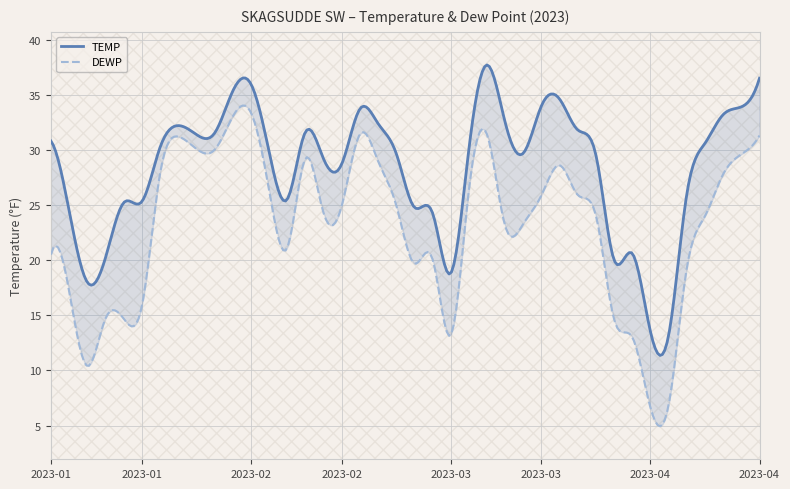

Reading left to right, what are all the values shown in this chart?

TEMP: 30.8	24.5	18.0	20.2	25.2	25.3	30.2	32.2	31.4	31.5	35.3	36.0	29.9	25.5	31.6	29.2	28.7	33.7	32.4	29.7	24.8	24.3	18.8	30.0	37.7	32.5	29.7	34.0	34.6	31.8	29.5	20.0	20.6	13.5	13.2	26.0	30.6	33.2	33.9	36.5
DEWP: 20.5	17.2	10.4	14.7	14.7	15.8	27.8	31.2	30.1	30.0	33.0	33.4	26.4	21.1	29.2	24.3	24.9	31.4	29.0	25.0	19.7	20.1	13.2	26.3	31.4	23.1	23.3	25.9	28.6	25.9	24.0	14.6	13.0	6.6	6.9	19.3	24.0	27.8	29.6	31.3